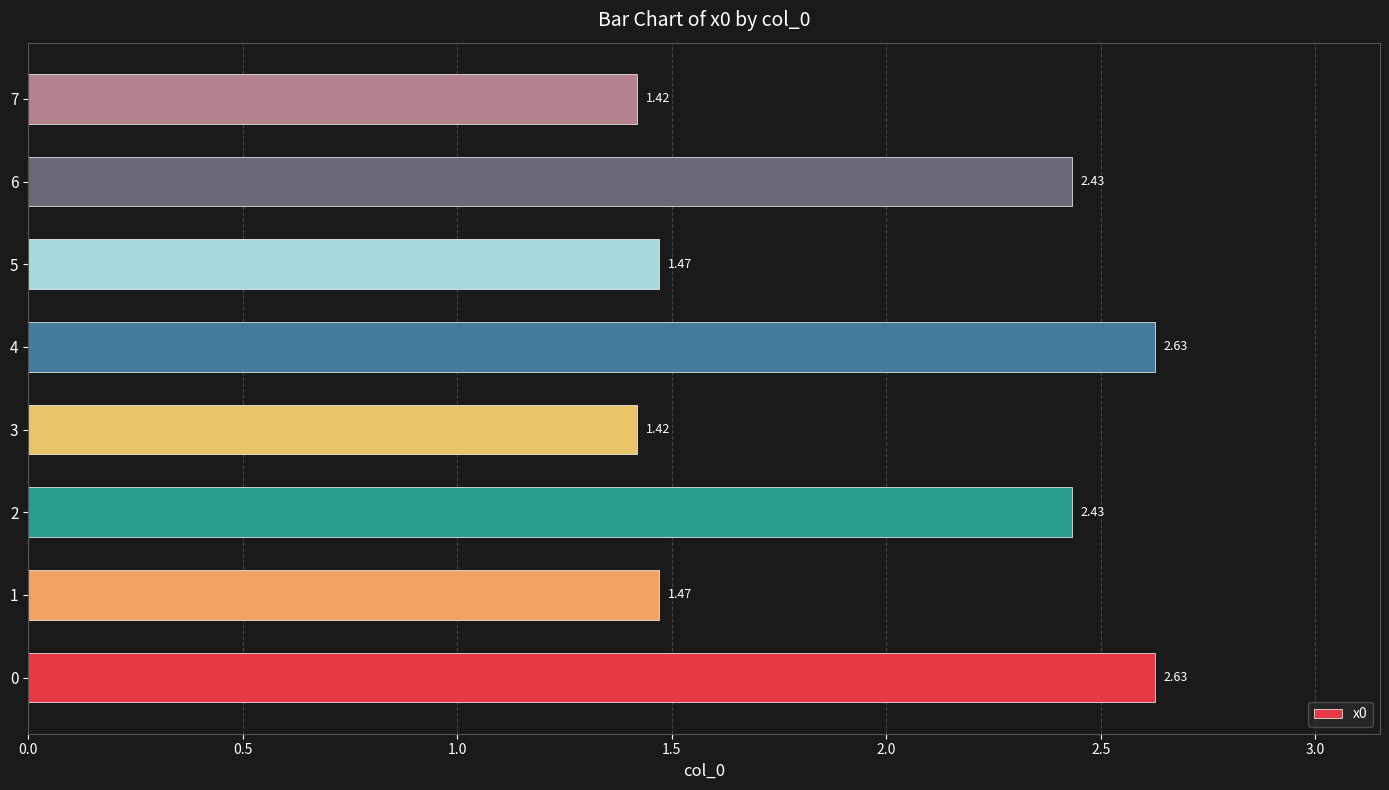

Between 6 and 7, which is larger?

6